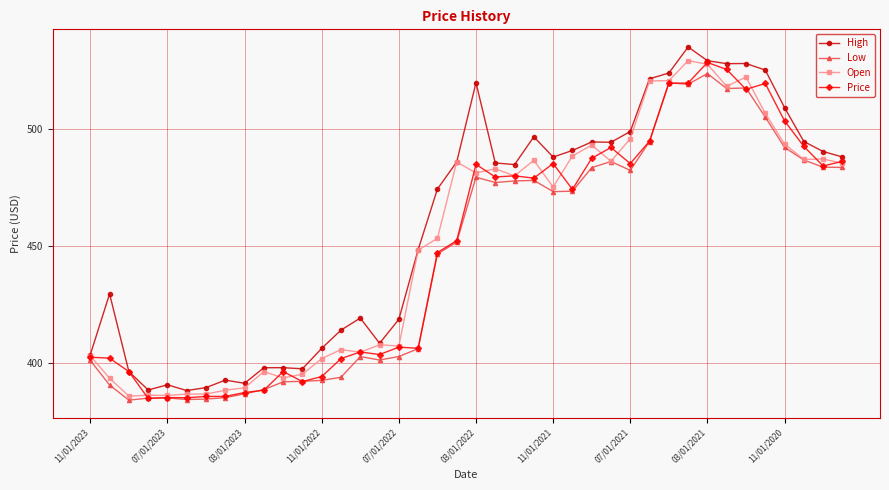

List the series in order of their overall mean, highest first.

High, Open, Price, Low